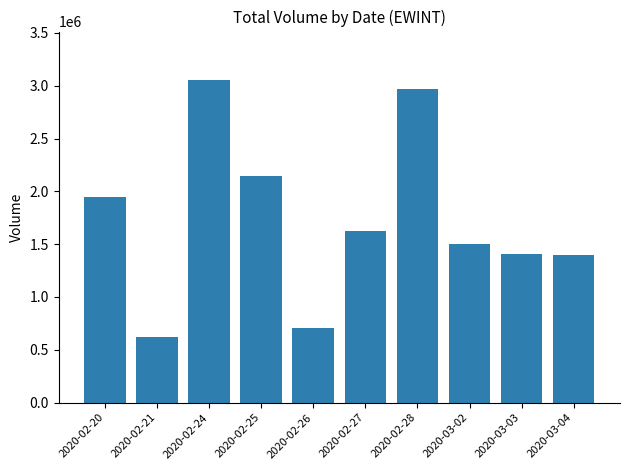

What is the ratio of the value at 2020-03-02 to the value at 2020-02-24?

0.5